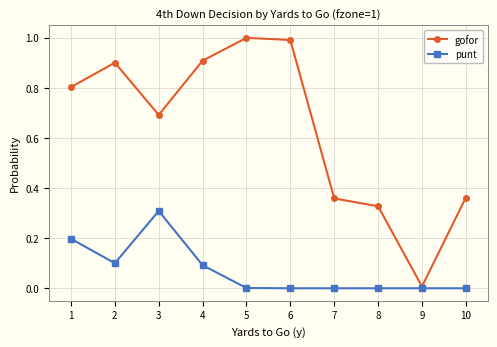

What is the greatest value displayed?

1.0